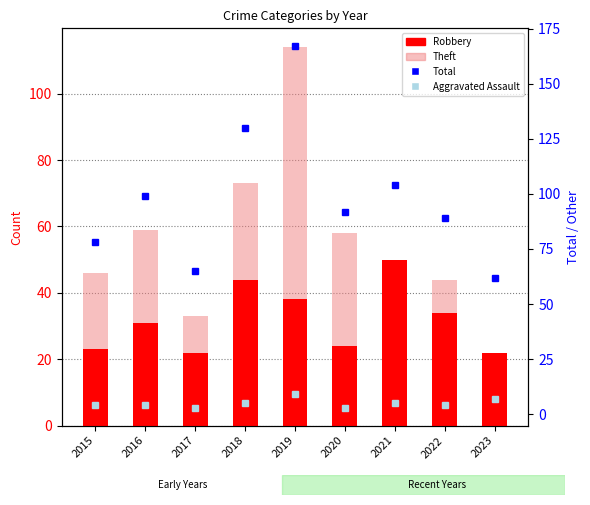

What is the sum of all Theft values?

488